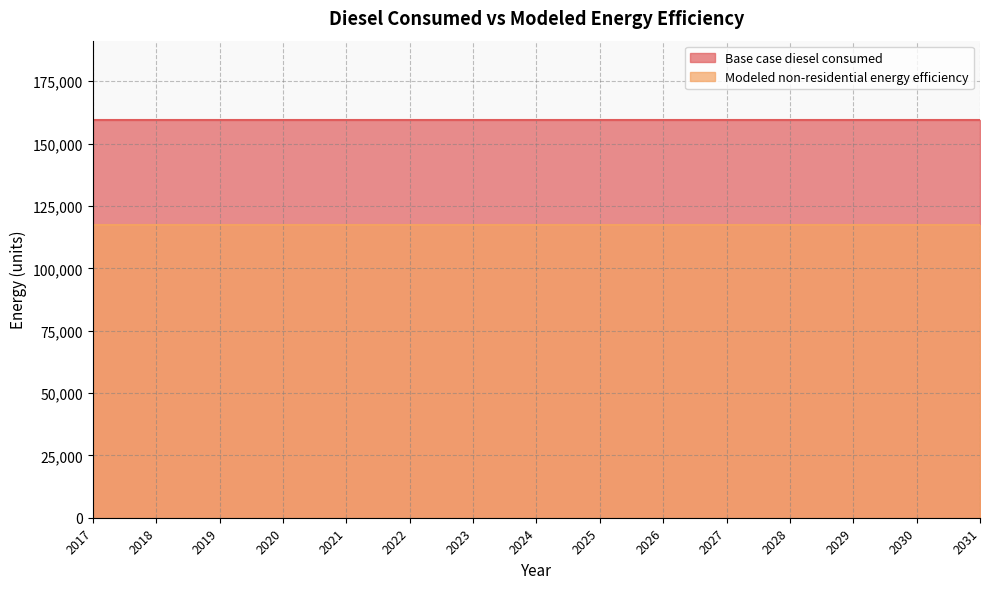

True or false: Base case diesel consumed has more than 2 points higher than both neighbors.

False